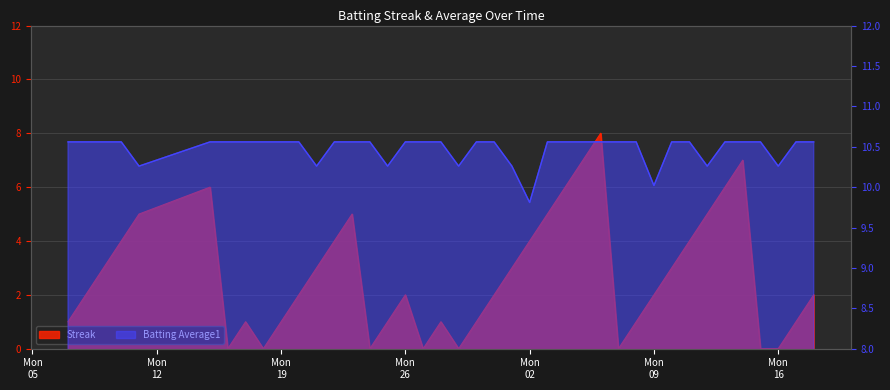

At 2010-08-12, list the series in order from smallest to largest.

Streak, Batting Average1